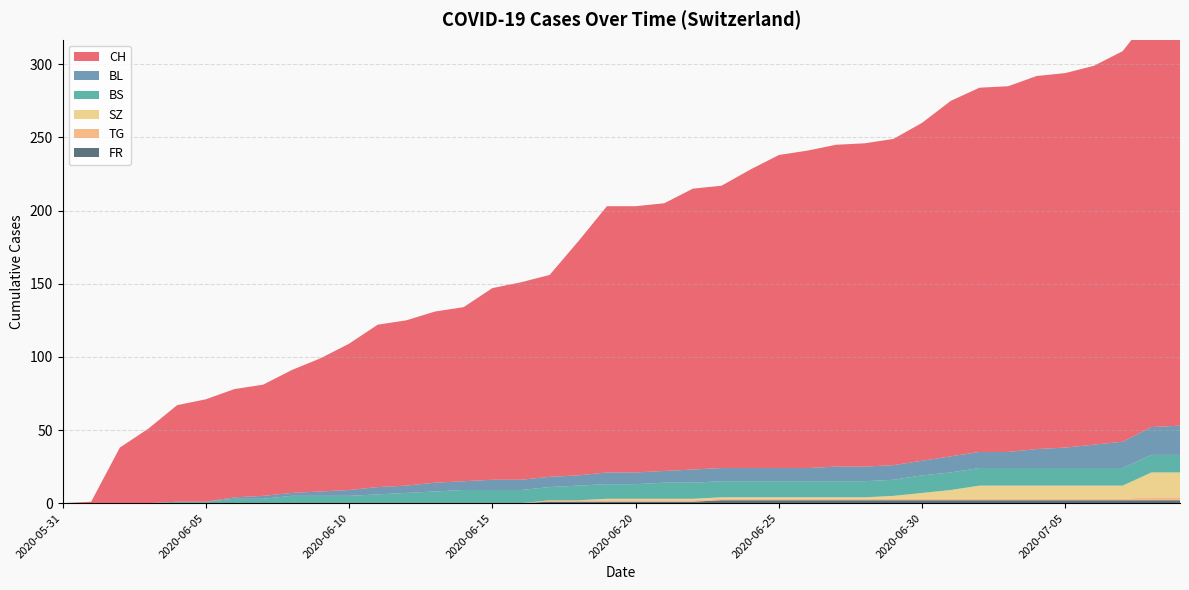

Reading left to right, extract all data points from this chart.

CH: 0	1	38	51	66	70	74	76	84	91	100	111	113	117	119	131	135	138	160	182	182	183	192	193	204	214	217	220	221	223	231	243	249	250	255	256	259	267	282	288
BL: 0	0	0	0	0	0	1	2	2	3	4	5	5	6	6	7	7	7	7	8	8	8	9	9	9	9	9	10	10	10	10	11	11	11	13	14	16	18	19	20
BS: 0	0	0	0	1	1	3	3	5	5	5	6	7	8	9	9	9	9	10	10	10	11	11	11	11	11	11	11	11	11	12	12	12	12	12	12	12	12	12	12
SZ: 0	0	0	0	0	0	0	0	0	0	0	0	0	0	0	0	0	0	0	1	1	1	1	1	1	1	1	1	1	2	4	6	9	9	9	9	9	9	17	17
TG: 0	0	0	0	0	0	0	0	0	0	0	0	0	0	0	0	0	1	1	1	1	1	1	1	1	1	1	1	1	1	1	1	1	1	1	1	1	1	2	2
FR: 0	0	0	0	0	0	0	0	0	0	0	0	0	0	0	0	0	1	1	1	1	1	1	2	2	2	2	2	2	2	2	2	2	2	2	2	2	2	2	2